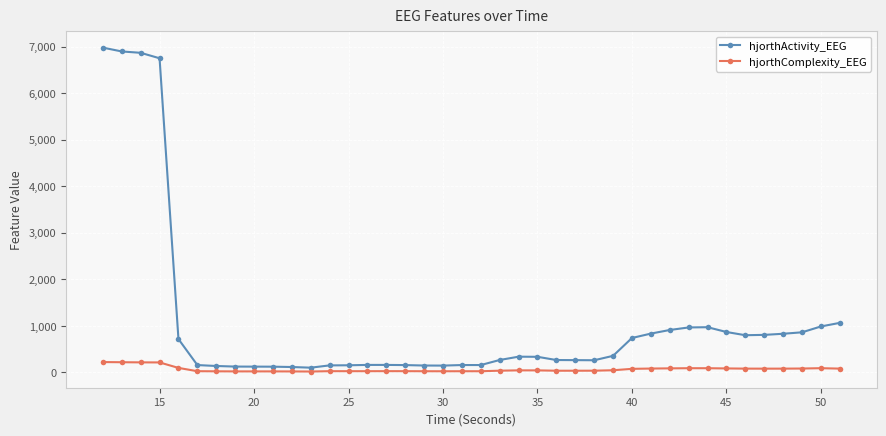

True or false: hjorthComplexity_EEG and hjorthActivity_EEG intersect in this chart.

False